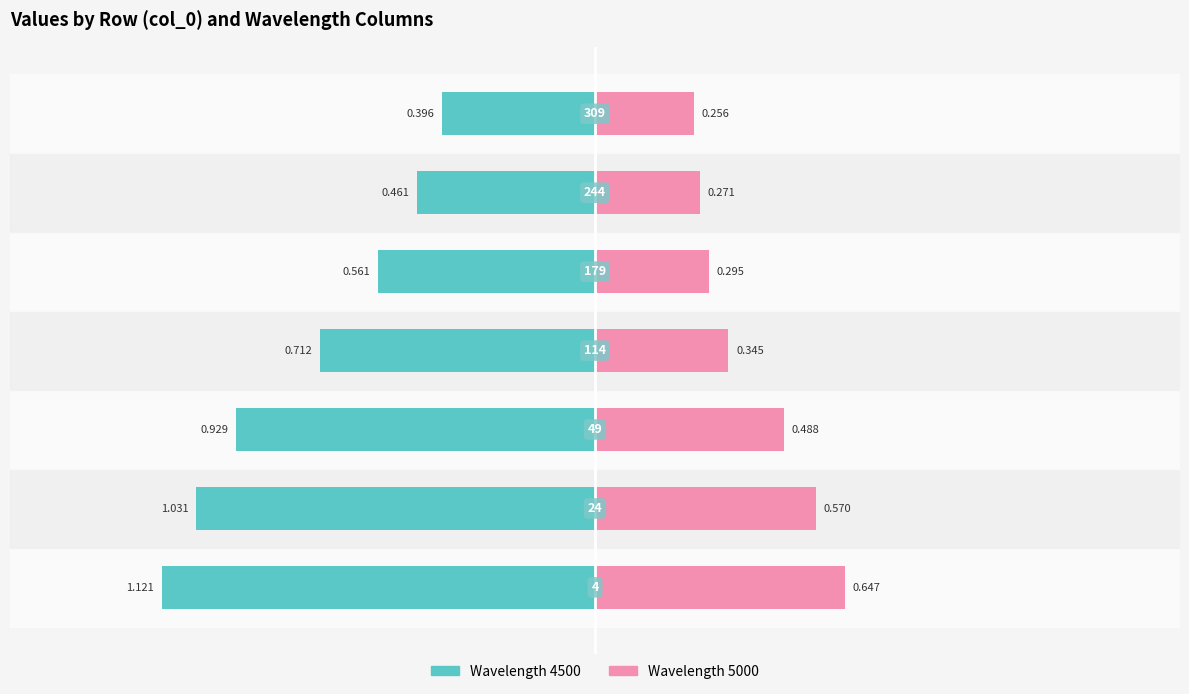

Which series changed the most between 49 and 244?

4500